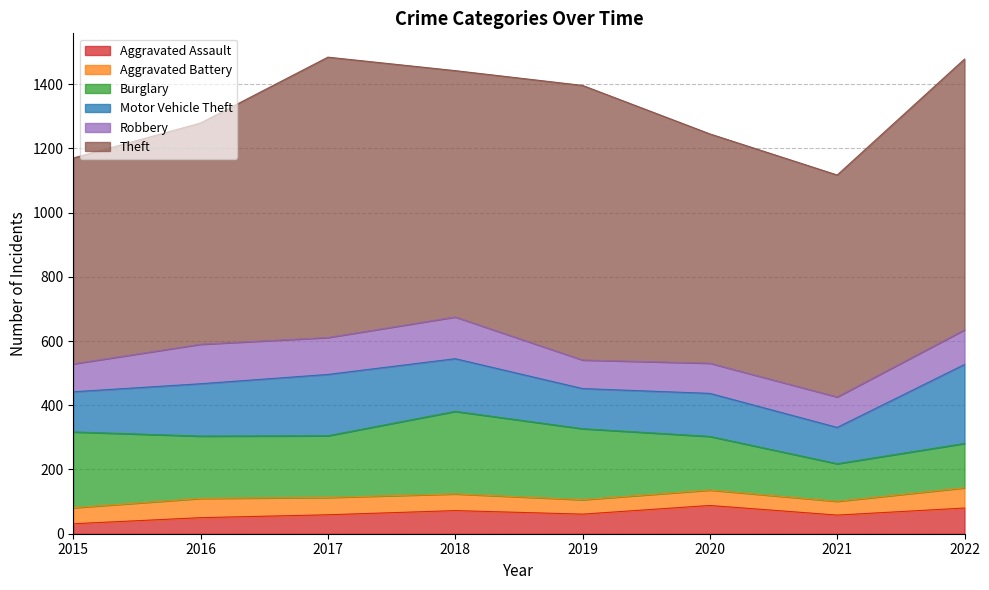

Read the Theft value at 2022.

843